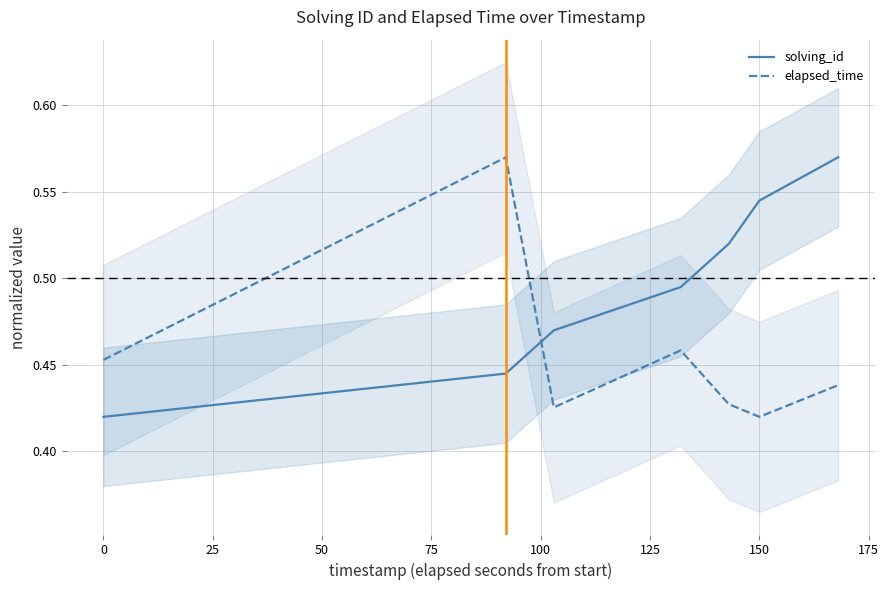

The solving_id series shows 0.3 at 150. True or false?

False